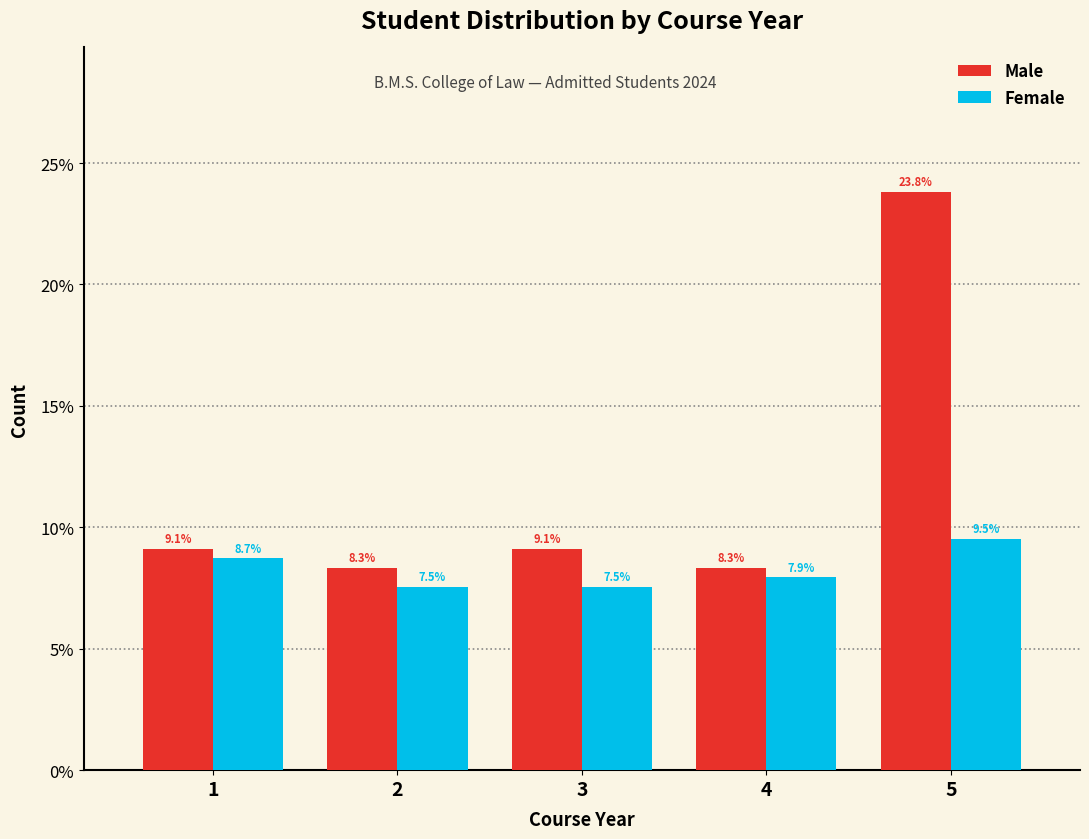

Reading left to right, list every range on the x-axis with the height of the bar of each series over it.

0.5 to 1.5: Male=9.1	Female=8.7
1.5 to 2.5: Male=8.3	Female=7.5
2.5 to 3.5: Male=9.1	Female=7.5
3.5 to 4.5: Male=8.3	Female=7.9
4.5 to 5.5: Male=23.8	Female=9.5